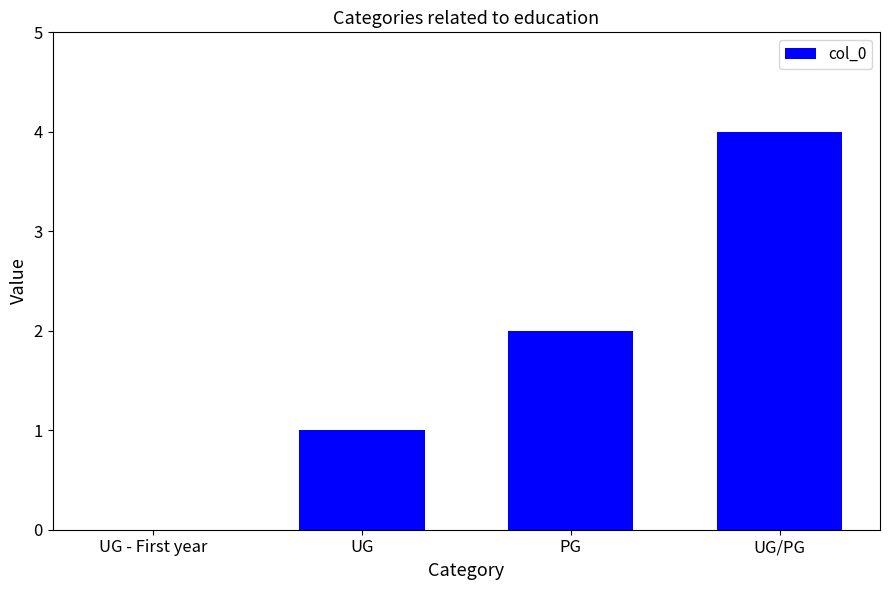

The chart shows a value of 4 at UG/PG. True or false?

True